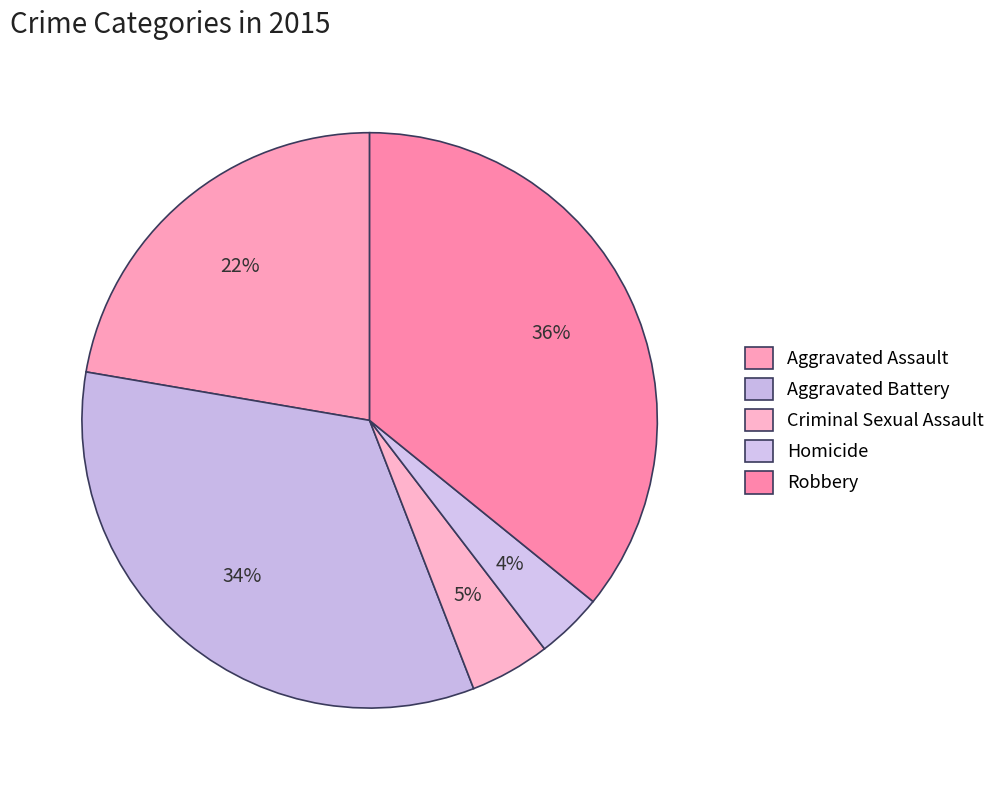

To the nearest percent, what is the combined percentage of Aggravated Assault and Criminal Sexual Assault?

27%